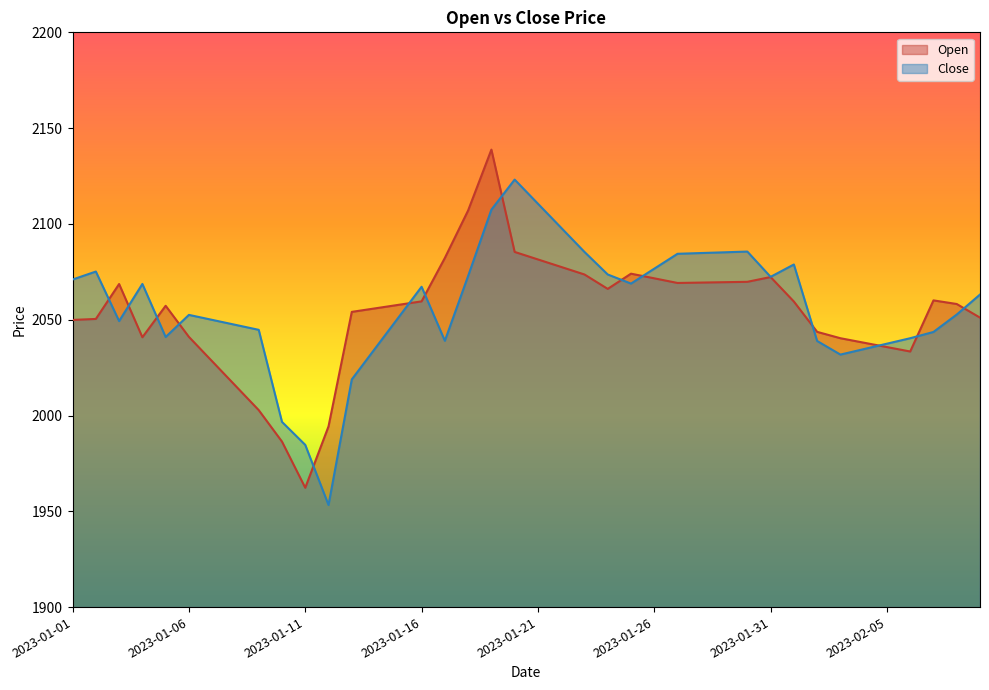

How many series are shown in this chart?

2